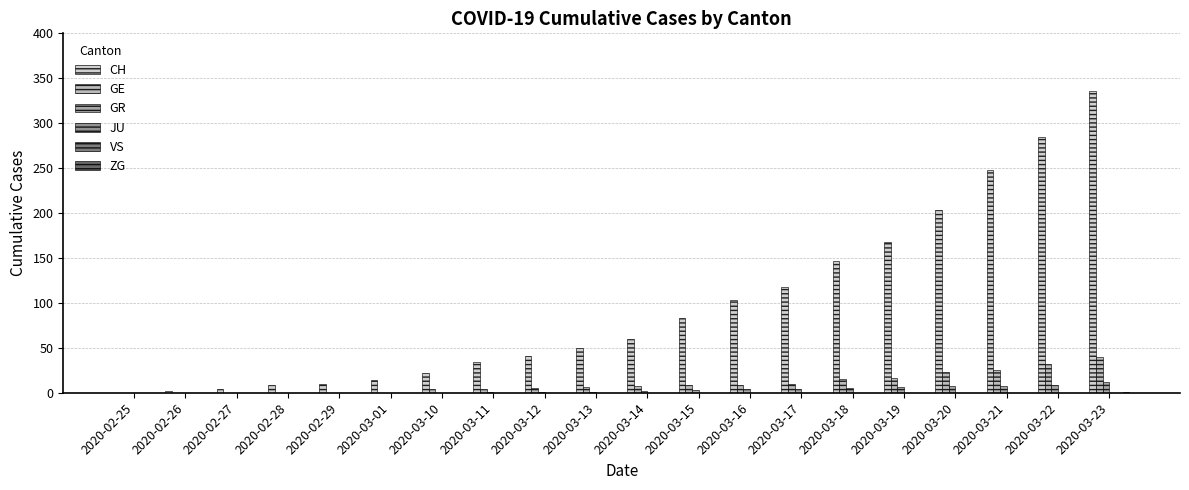

Reading right to left, list all the values displayed in this chart.

CH: 2020-03-23=336	2020-03-22=285	2020-03-21=248	2020-03-20=203	2020-03-19=168	2020-03-18=147	2020-03-17=118	2020-03-16=103	2020-03-15=83	2020-03-14=60	2020-03-13=50	2020-03-12=41	2020-03-11=34	2020-03-10=22	2020-03-01=14	2020-02-29=10	2020-02-28=9	2020-02-27=4	2020-02-26=2	2020-02-25=0
GE: 2020-03-23=40	2020-03-22=32	2020-03-21=25	2020-03-20=23	2020-03-19=16	2020-03-18=15	2020-03-17=10	2020-03-16=9	2020-03-15=9	2020-03-14=7	2020-03-13=6	2020-03-12=5	2020-03-11=4	2020-03-10=4	2020-03-01=0	2020-02-29=0	2020-02-28=0	2020-02-27=0	2020-02-26=0	2020-02-25=0
GR: 2020-03-23=12	2020-03-22=9	2020-03-21=8	2020-03-20=8	2020-03-19=6	2020-03-18=5	2020-03-17=4	2020-03-16=4	2020-03-15=3	2020-03-14=2	2020-03-13=1	2020-03-12=1	2020-03-11=1	2020-03-10=0	2020-03-01=0	2020-02-29=0	2020-02-28=0	2020-02-27=0	2020-02-26=0	2020-02-25=0
JU: 2020-03-23=0	2020-03-22=0	2020-03-21=0	2020-03-20=0	2020-03-19=0	2020-03-18=0	2020-03-17=0	2020-03-16=0	2020-03-15=0	2020-03-14=0	2020-03-13=0	2020-03-12=0	2020-03-11=0	2020-03-10=0	2020-03-01=0	2020-02-29=0	2020-02-28=0	2020-02-27=0	2020-02-26=0	2020-02-25=0
VS: 2020-03-23=0	2020-03-22=0	2020-03-21=0	2020-03-20=0	2020-03-19=0	2020-03-18=0	2020-03-17=0	2020-03-16=0	2020-03-15=0	2020-03-14=0	2020-03-13=0	2020-03-12=0	2020-03-11=0	2020-03-10=0	2020-03-01=0	2020-02-29=0	2020-02-28=0	2020-02-27=0	2020-02-26=0	2020-02-25=0
ZG: 2020-03-23=1	2020-03-22=0	2020-03-21=0	2020-03-20=0	2020-03-19=0	2020-03-18=0	2020-03-17=0	2020-03-16=0	2020-03-15=0	2020-03-14=0	2020-03-13=0	2020-03-12=0	2020-03-11=0	2020-03-10=0	2020-03-01=0	2020-02-29=0	2020-02-28=0	2020-02-27=0	2020-02-26=0	2020-02-25=0